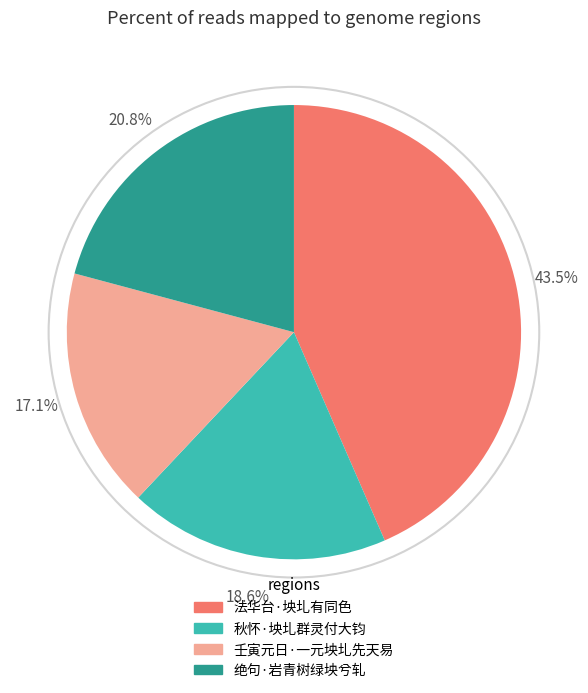

Is there a majority slice in this chart?

No